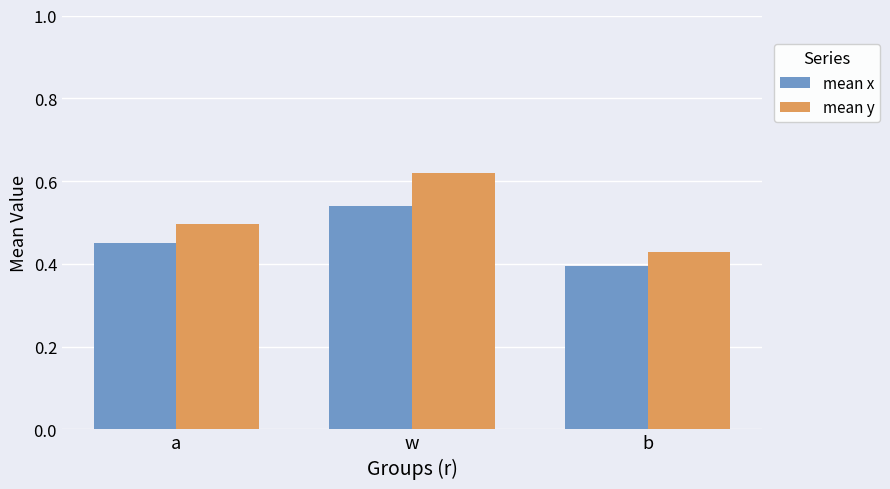

Rank the series at a from highest to lowest value.

mean y, mean x